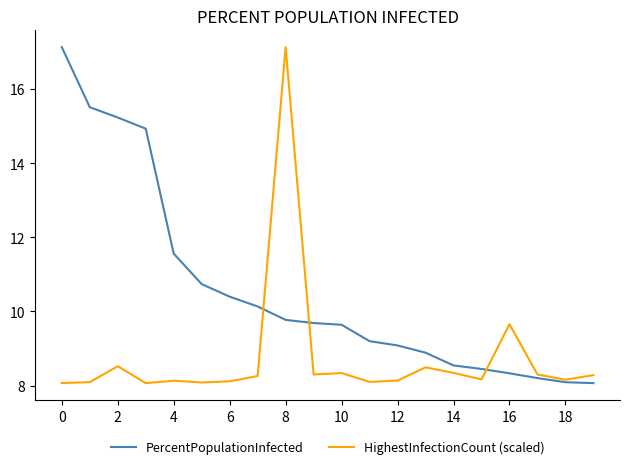

What are all the series names shown in the legend?

PercentPopulationInfected, HighestInfectionCount (scaled)